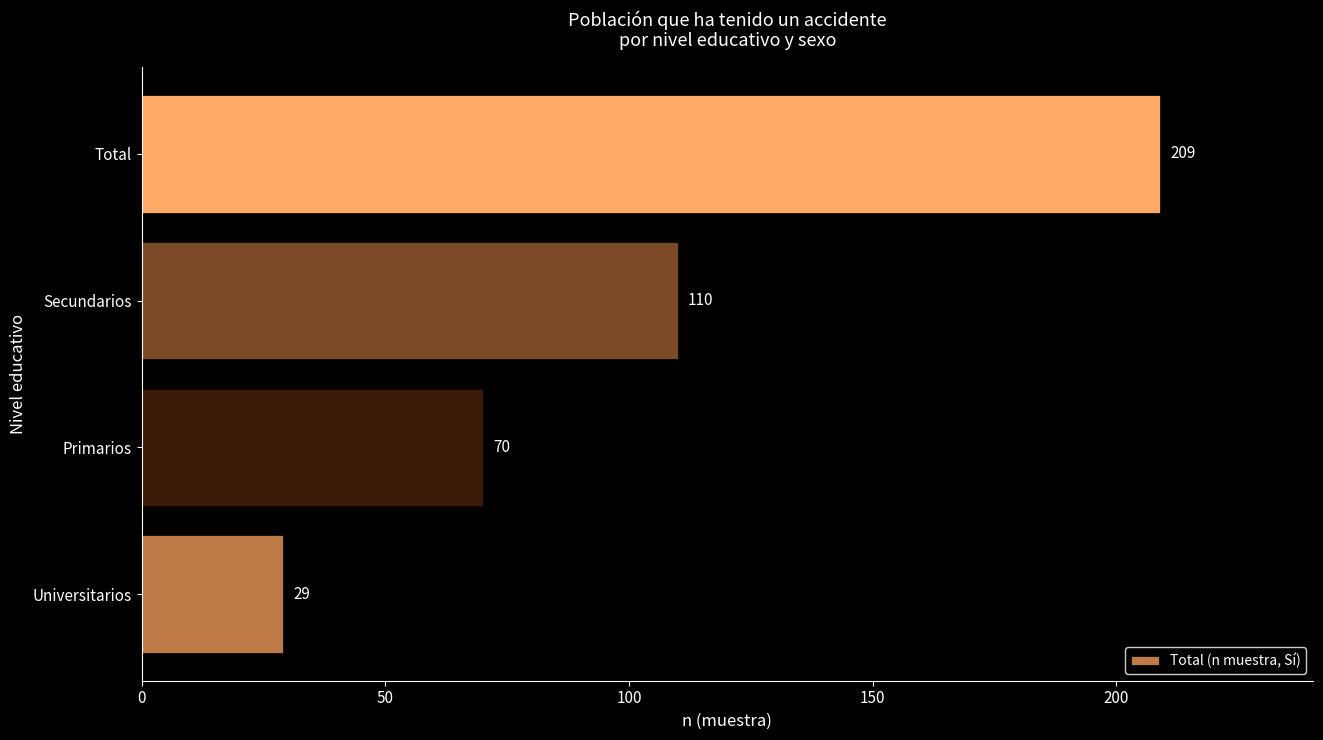

What is the sum of all values?

418